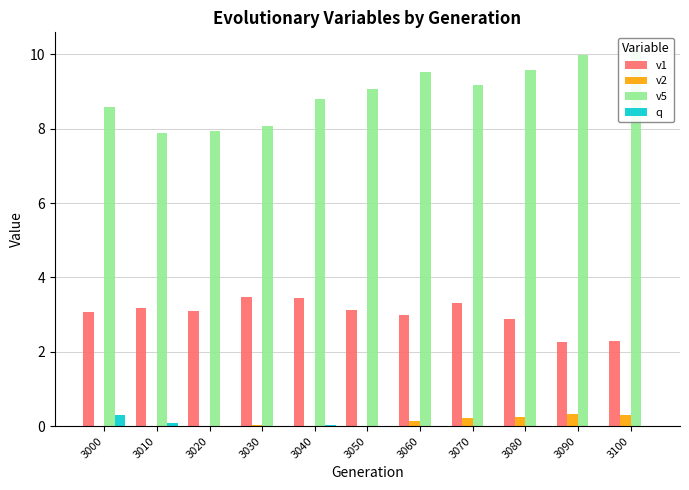

What is the difference between the v5 values at 3060 and 3030?

1.5